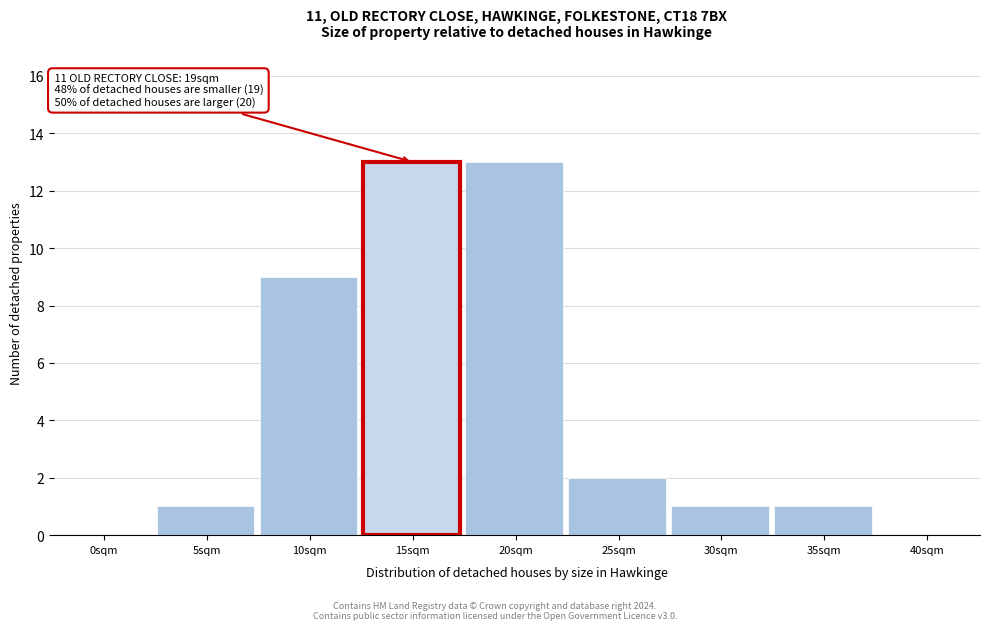

Reading left to right, what are all the values shown in this chart?

0sqm=0	5sqm=1	10sqm=9	15sqm=13	20sqm=13	25sqm=2	30sqm=1	35sqm=1	40sqm=0